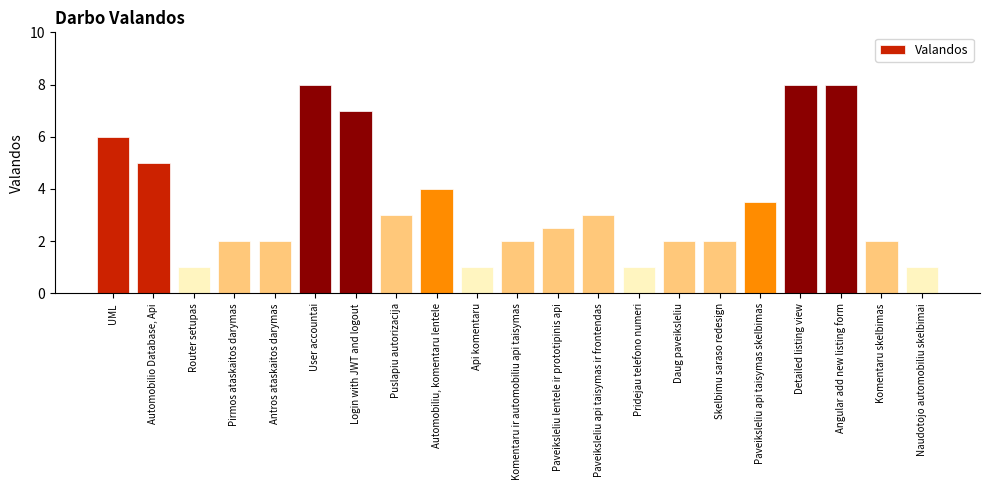

What is the smallest value displayed?

1.0